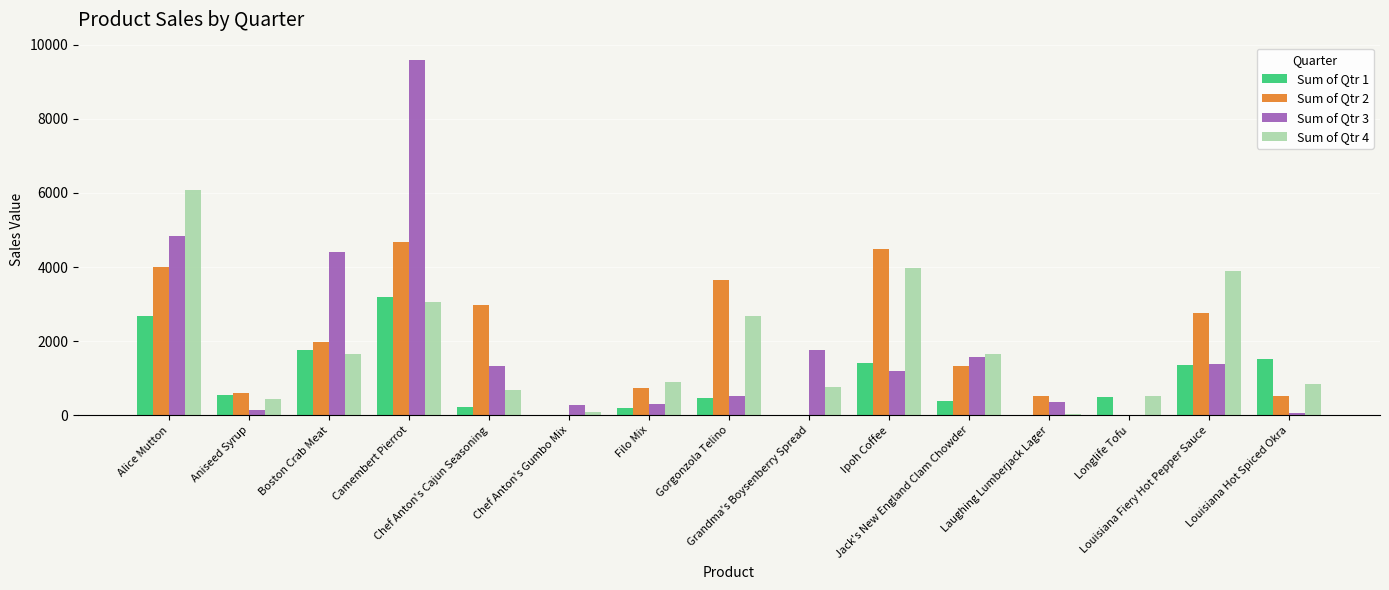

What is the maximum value shown in the chart?

9579.5